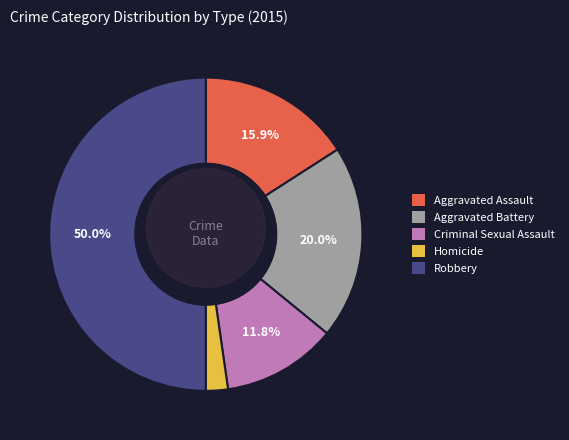

How many segments does this pie chart have?

5